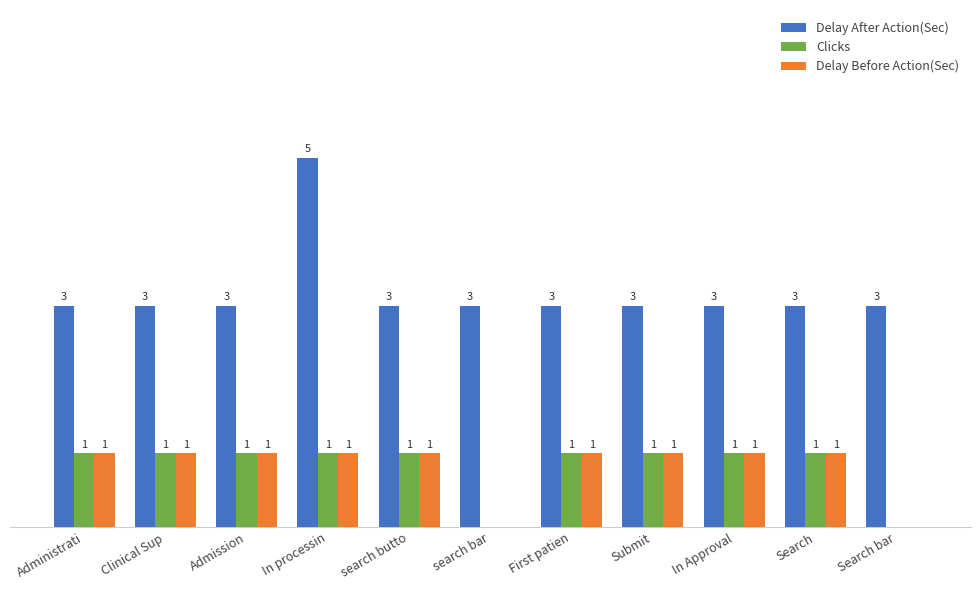

Is the value of Delay Before Action(Sec) at Clinical Sup greater than the value of Delay After Action(Sec) at Submit?

No